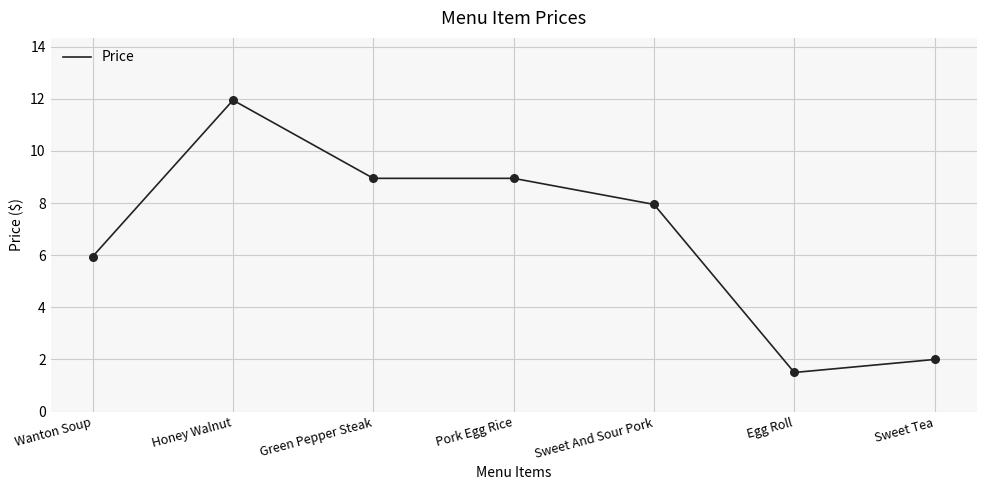

What is the change in value from Honey Walnut to Sweet And Sour Pork?

-4.0